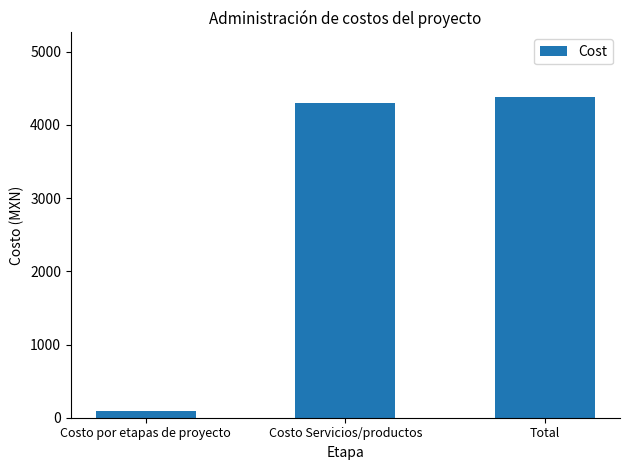

Reading right to left, extract all data points from this chart.

4385.8	4295.5	90.3